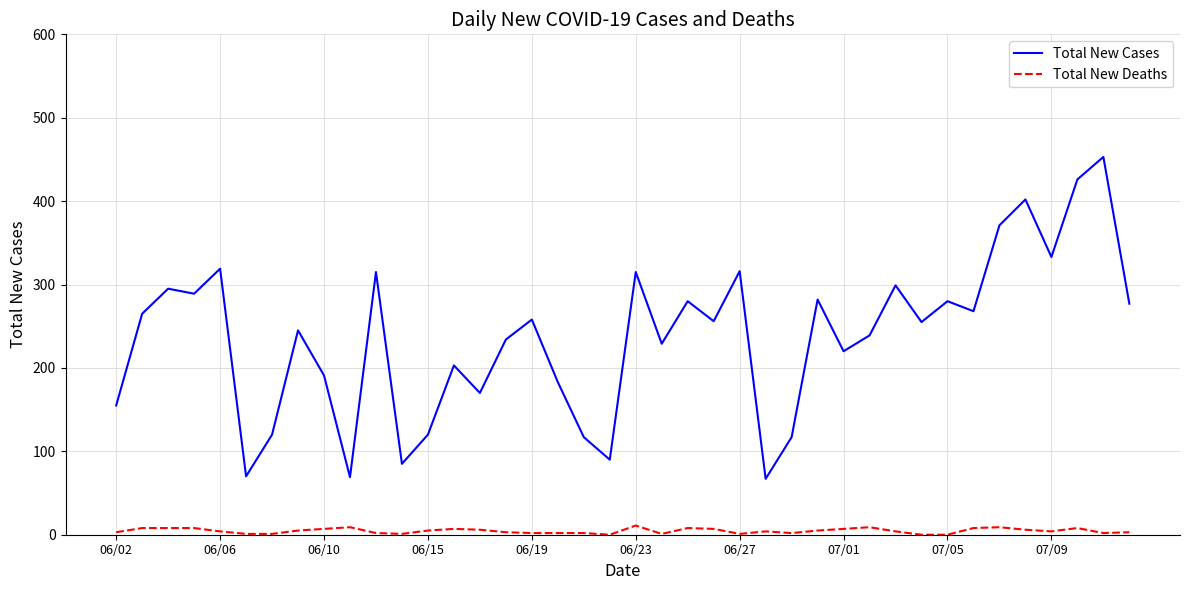

True or false: Total New Deaths and Total New Cases cross at least once.

False